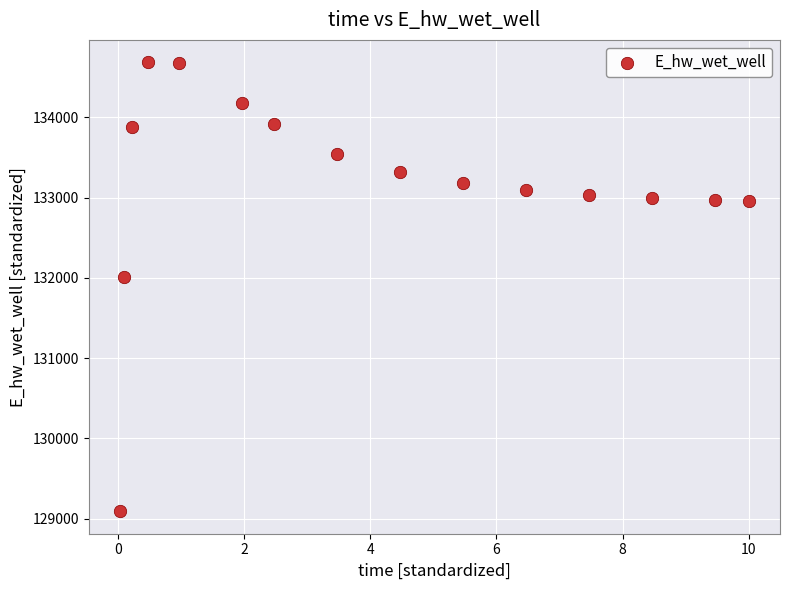

What Y value in the scatter plot is closest to 131889?

132011.0